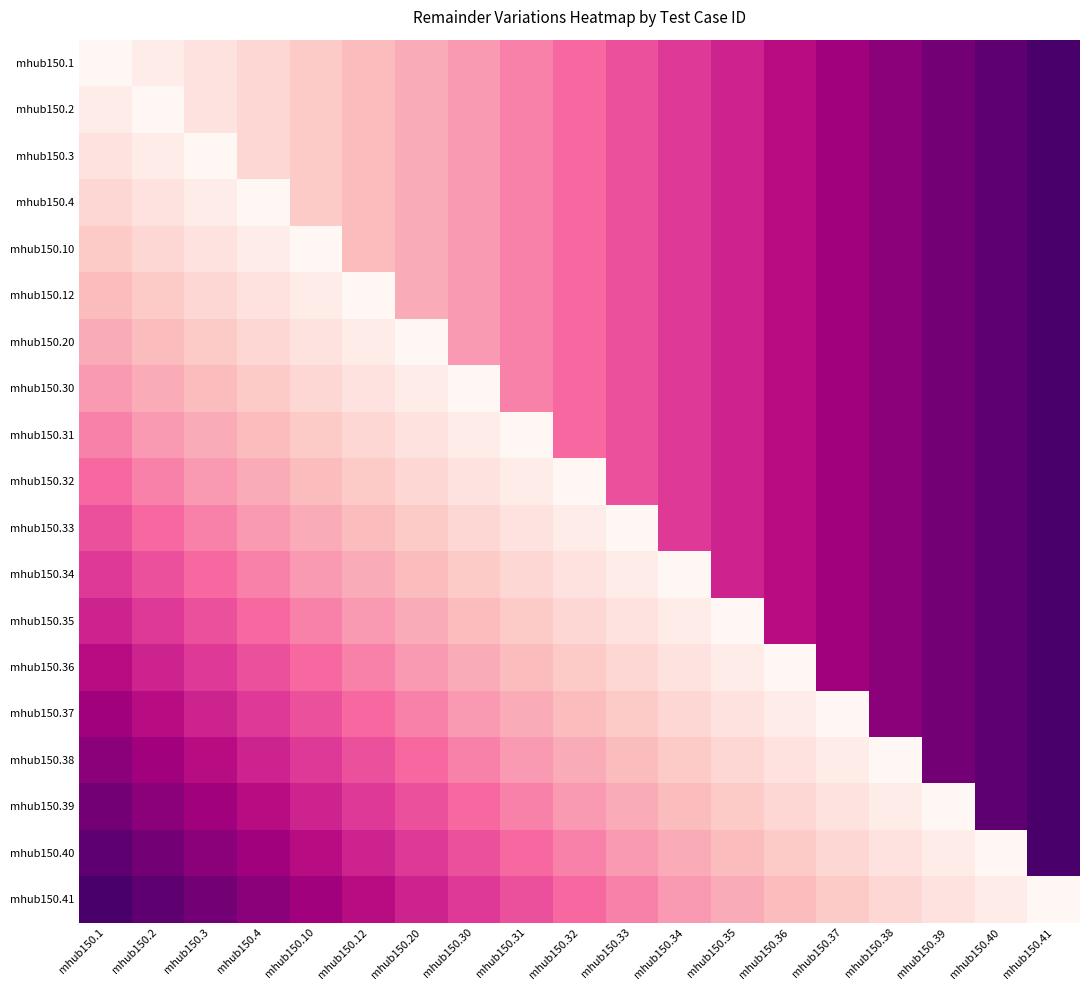

Reading left to right, extract all data points from this chart.

mhub150.1: mhub150.1=18	mhub150.2=17	mhub150.3=16	mhub150.4=15	mhub150.10=14	mhub150.12=13	mhub150.20=12	mhub150.30=11	mhub150.31=10	mhub150.32=9	mhub150.33=8	mhub150.34=7	mhub150.35=6	mhub150.36=5	mhub150.37=4	mhub150.38=3	mhub150.39=2	mhub150.40=1	mhub150.41=0
mhub150.2: mhub150.1=17	mhub150.2=18	mhub150.3=16	mhub150.4=15	mhub150.10=14	mhub150.12=13	mhub150.20=12	mhub150.30=11	mhub150.31=10	mhub150.32=9	mhub150.33=8	mhub150.34=7	mhub150.35=6	mhub150.36=5	mhub150.37=4	mhub150.38=3	mhub150.39=2	mhub150.40=1	mhub150.41=0
mhub150.3: mhub150.1=16	mhub150.2=17	mhub150.3=18	mhub150.4=15	mhub150.10=14	mhub150.12=13	mhub150.20=12	mhub150.30=11	mhub150.31=10	mhub150.32=9	mhub150.33=8	mhub150.34=7	mhub150.35=6	mhub150.36=5	mhub150.37=4	mhub150.38=3	mhub150.39=2	mhub150.40=1	mhub150.41=0
mhub150.4: mhub150.1=15	mhub150.2=16	mhub150.3=17	mhub150.4=18	mhub150.10=14	mhub150.12=13	mhub150.20=12	mhub150.30=11	mhub150.31=10	mhub150.32=9	mhub150.33=8	mhub150.34=7	mhub150.35=6	mhub150.36=5	mhub150.37=4	mhub150.38=3	mhub150.39=2	mhub150.40=1	mhub150.41=0
mhub150.10: mhub150.1=14	mhub150.2=15	mhub150.3=16	mhub150.4=17	mhub150.10=18	mhub150.12=13	mhub150.20=12	mhub150.30=11	mhub150.31=10	mhub150.32=9	mhub150.33=8	mhub150.34=7	mhub150.35=6	mhub150.36=5	mhub150.37=4	mhub150.38=3	mhub150.39=2	mhub150.40=1	mhub150.41=0
mhub150.12: mhub150.1=13	mhub150.2=14	mhub150.3=15	mhub150.4=16	mhub150.10=17	mhub150.12=18	mhub150.20=12	mhub150.30=11	mhub150.31=10	mhub150.32=9	mhub150.33=8	mhub150.34=7	mhub150.35=6	mhub150.36=5	mhub150.37=4	mhub150.38=3	mhub150.39=2	mhub150.40=1	mhub150.41=0
mhub150.20: mhub150.1=12	mhub150.2=13	mhub150.3=14	mhub150.4=15	mhub150.10=16	mhub150.12=17	mhub150.20=18	mhub150.30=11	mhub150.31=10	mhub150.32=9	mhub150.33=8	mhub150.34=7	mhub150.35=6	mhub150.36=5	mhub150.37=4	mhub150.38=3	mhub150.39=2	mhub150.40=1	mhub150.41=0
mhub150.30: mhub150.1=11	mhub150.2=12	mhub150.3=13	mhub150.4=14	mhub150.10=15	mhub150.12=16	mhub150.20=17	mhub150.30=18	mhub150.31=10	mhub150.32=9	mhub150.33=8	mhub150.34=7	mhub150.35=6	mhub150.36=5	mhub150.37=4	mhub150.38=3	mhub150.39=2	mhub150.40=1	mhub150.41=0
mhub150.31: mhub150.1=10	mhub150.2=11	mhub150.3=12	mhub150.4=13	mhub150.10=14	mhub150.12=15	mhub150.20=16	mhub150.30=17	mhub150.31=18	mhub150.32=9	mhub150.33=8	mhub150.34=7	mhub150.35=6	mhub150.36=5	mhub150.37=4	mhub150.38=3	mhub150.39=2	mhub150.40=1	mhub150.41=0
mhub150.32: mhub150.1=9	mhub150.2=10	mhub150.3=11	mhub150.4=12	mhub150.10=13	mhub150.12=14	mhub150.20=15	mhub150.30=16	mhub150.31=17	mhub150.32=18	mhub150.33=8	mhub150.34=7	mhub150.35=6	mhub150.36=5	mhub150.37=4	mhub150.38=3	mhub150.39=2	mhub150.40=1	mhub150.41=0
mhub150.33: mhub150.1=8	mhub150.2=9	mhub150.3=10	mhub150.4=11	mhub150.10=12	mhub150.12=13	mhub150.20=14	mhub150.30=15	mhub150.31=16	mhub150.32=17	mhub150.33=18	mhub150.34=7	mhub150.35=6	mhub150.36=5	mhub150.37=4	mhub150.38=3	mhub150.39=2	mhub150.40=1	mhub150.41=0
mhub150.34: mhub150.1=7	mhub150.2=8	mhub150.3=9	mhub150.4=10	mhub150.10=11	mhub150.12=12	mhub150.20=13	mhub150.30=14	mhub150.31=15	mhub150.32=16	mhub150.33=17	mhub150.34=18	mhub150.35=6	mhub150.36=5	mhub150.37=4	mhub150.38=3	mhub150.39=2	mhub150.40=1	mhub150.41=0
mhub150.35: mhub150.1=6	mhub150.2=7	mhub150.3=8	mhub150.4=9	mhub150.10=10	mhub150.12=11	mhub150.20=12	mhub150.30=13	mhub150.31=14	mhub150.32=15	mhub150.33=16	mhub150.34=17	mhub150.35=18	mhub150.36=5	mhub150.37=4	mhub150.38=3	mhub150.39=2	mhub150.40=1	mhub150.41=0
mhub150.36: mhub150.1=5	mhub150.2=6	mhub150.3=7	mhub150.4=8	mhub150.10=9	mhub150.12=10	mhub150.20=11	mhub150.30=12	mhub150.31=13	mhub150.32=14	mhub150.33=15	mhub150.34=16	mhub150.35=17	mhub150.36=18	mhub150.37=4	mhub150.38=3	mhub150.39=2	mhub150.40=1	mhub150.41=0
mhub150.37: mhub150.1=4	mhub150.2=5	mhub150.3=6	mhub150.4=7	mhub150.10=8	mhub150.12=9	mhub150.20=10	mhub150.30=11	mhub150.31=12	mhub150.32=13	mhub150.33=14	mhub150.34=15	mhub150.35=16	mhub150.36=17	mhub150.37=18	mhub150.38=3	mhub150.39=2	mhub150.40=1	mhub150.41=0
mhub150.38: mhub150.1=3	mhub150.2=4	mhub150.3=5	mhub150.4=6	mhub150.10=7	mhub150.12=8	mhub150.20=9	mhub150.30=10	mhub150.31=11	mhub150.32=12	mhub150.33=13	mhub150.34=14	mhub150.35=15	mhub150.36=16	mhub150.37=17	mhub150.38=18	mhub150.39=2	mhub150.40=1	mhub150.41=0
mhub150.39: mhub150.1=2	mhub150.2=3	mhub150.3=4	mhub150.4=5	mhub150.10=6	mhub150.12=7	mhub150.20=8	mhub150.30=9	mhub150.31=10	mhub150.32=11	mhub150.33=12	mhub150.34=13	mhub150.35=14	mhub150.36=15	mhub150.37=16	mhub150.38=17	mhub150.39=18	mhub150.40=1	mhub150.41=0
mhub150.40: mhub150.1=1	mhub150.2=2	mhub150.3=3	mhub150.4=4	mhub150.10=5	mhub150.12=6	mhub150.20=7	mhub150.30=8	mhub150.31=9	mhub150.32=10	mhub150.33=11	mhub150.34=12	mhub150.35=13	mhub150.36=14	mhub150.37=15	mhub150.38=16	mhub150.39=17	mhub150.40=18	mhub150.41=0
mhub150.41: mhub150.1=0	mhub150.2=1	mhub150.3=2	mhub150.4=3	mhub150.10=4	mhub150.12=5	mhub150.20=6	mhub150.30=7	mhub150.31=8	mhub150.32=9	mhub150.33=10	mhub150.34=11	mhub150.35=12	mhub150.36=13	mhub150.37=14	mhub150.38=15	mhub150.39=16	mhub150.40=17	mhub150.41=18